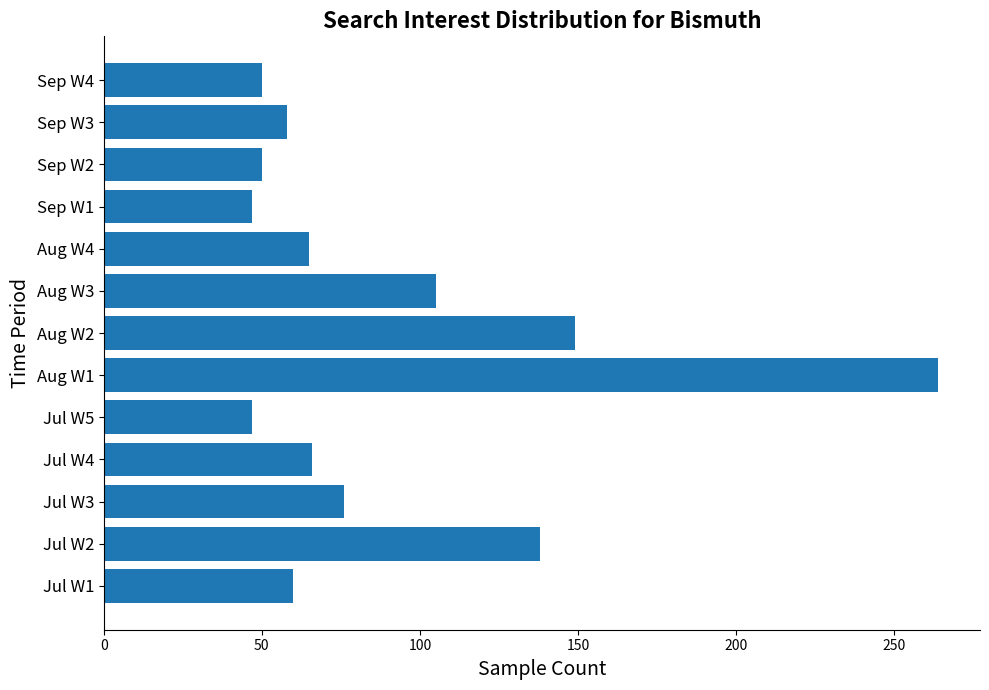

What is the difference between the maximum and minimum values?

217